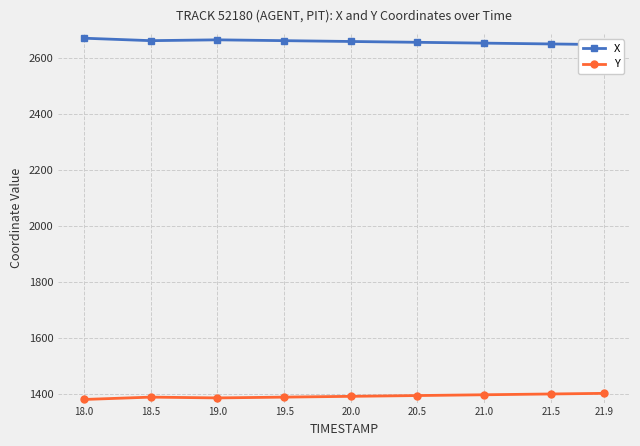

List the series in order of their peak value, lowest first.

Y, X